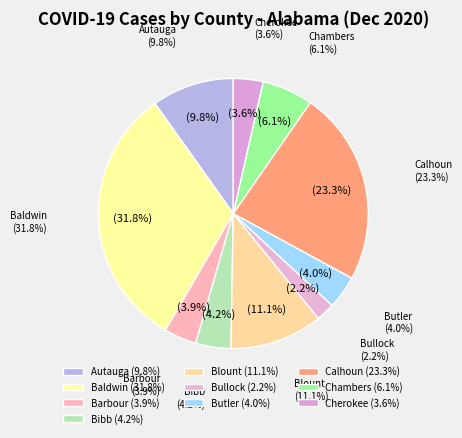

Rank the categories by value from lowest to highest.

Bullock, Cherokee, Barbour, Butler, Bibb, Chambers, Autauga, Blount, Calhoun, Baldwin